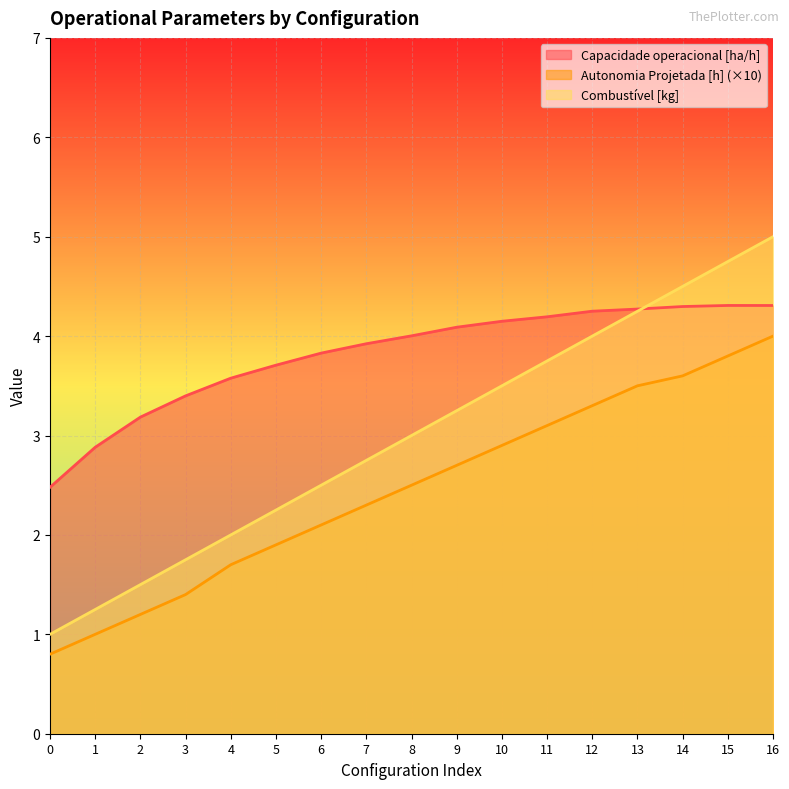

Which series has the largest total across all categories?

Capacidade operacional [ha/h]